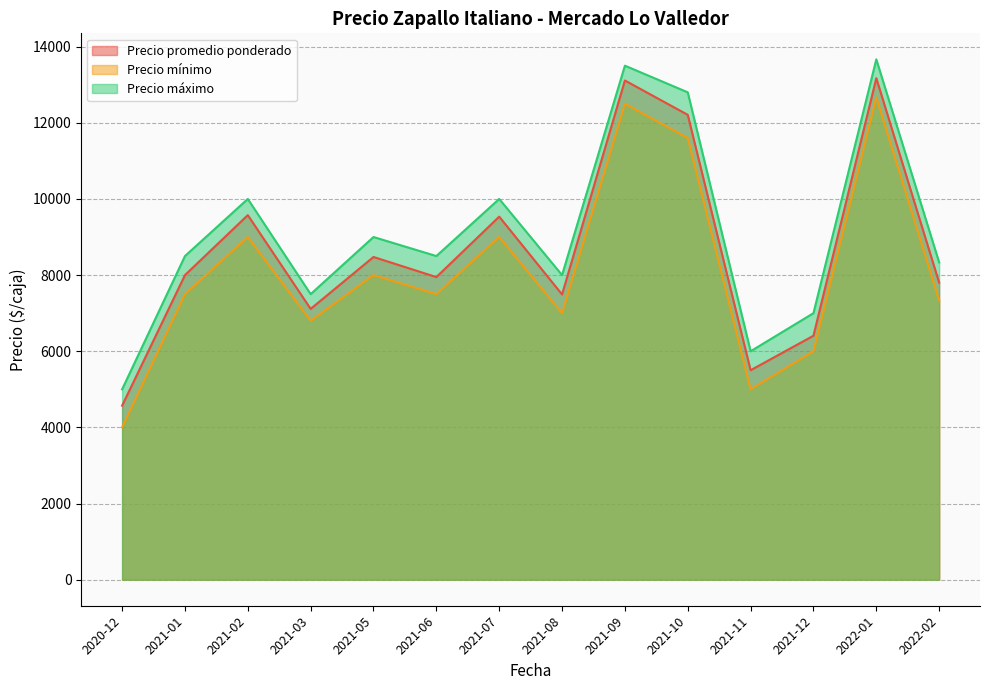

What is the minimum value shown in the chart?

4000